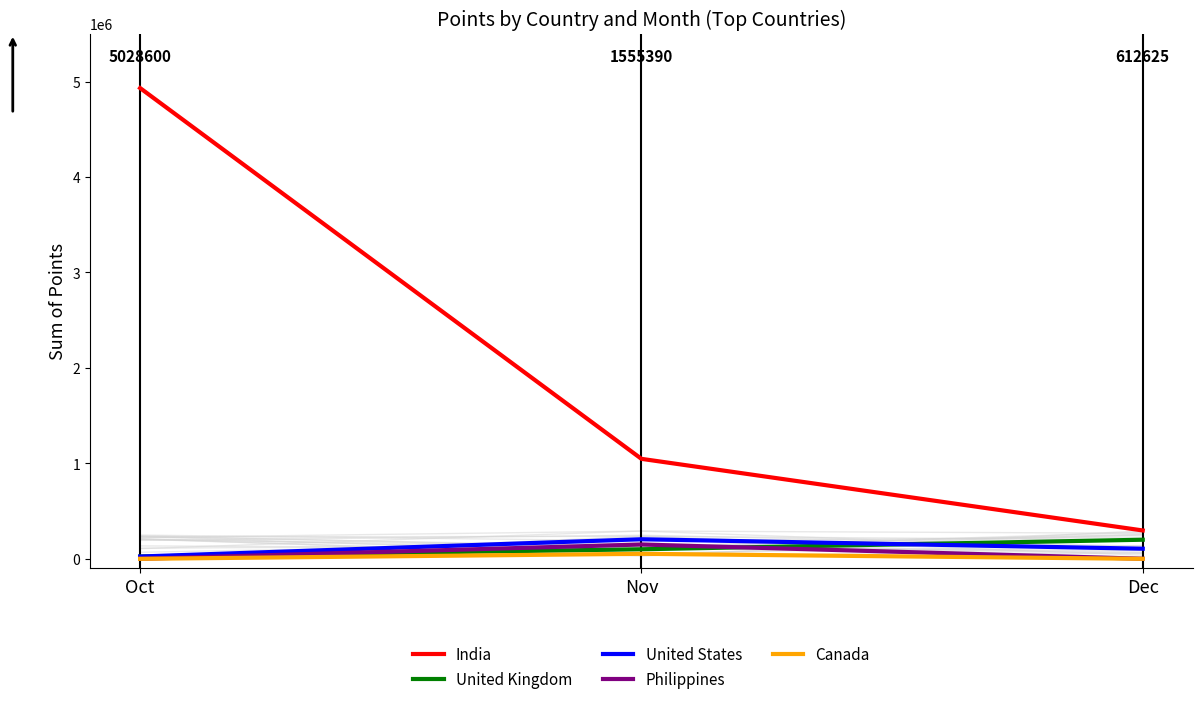

Is the value of Philippines at Dec greater than the value of India at Dec?

No